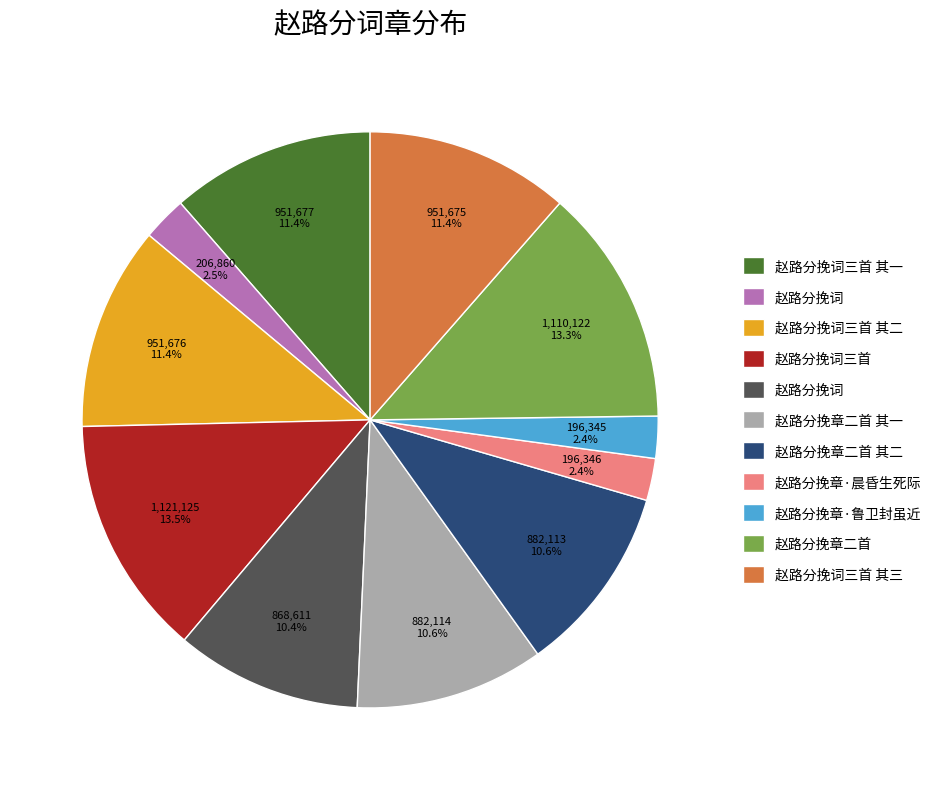

Does any single category account for the majority?

No